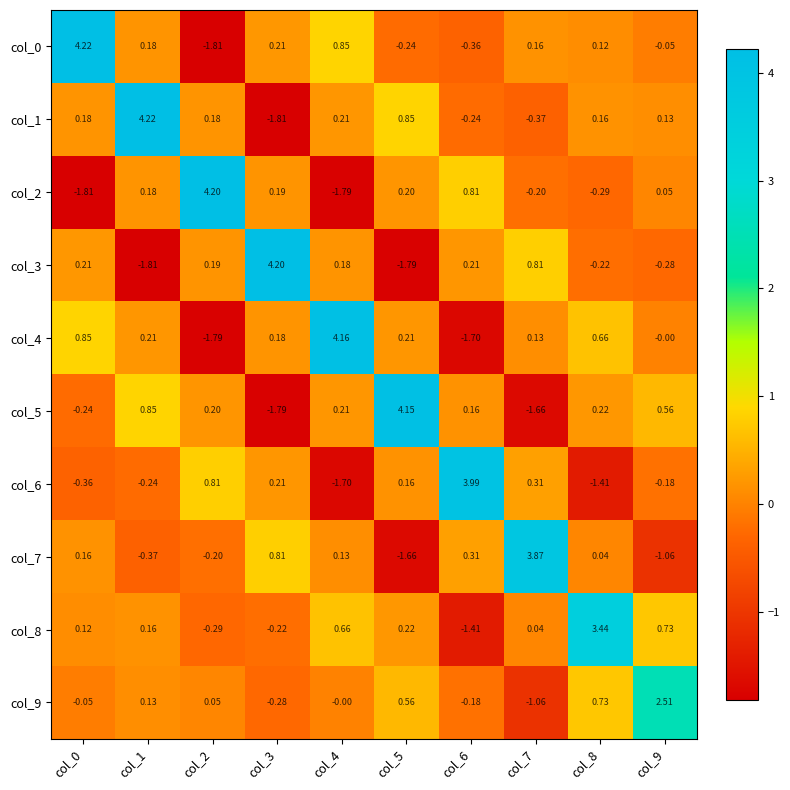

Is the value of col_4 at col_3 greater than the value of col_1 at col_1?

No